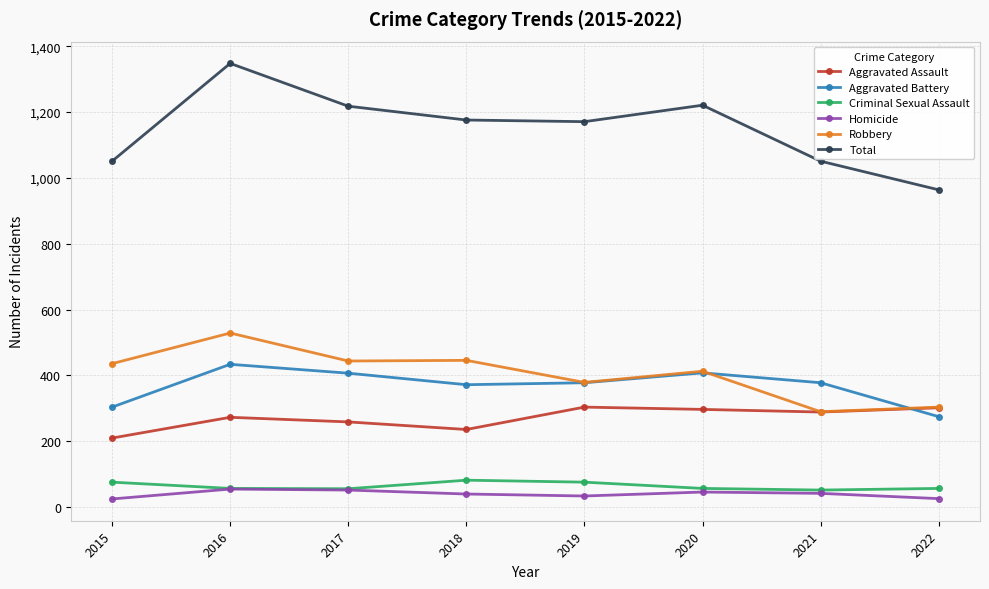

True or false: Criminal Sexual Assault and Aggravated Battery intersect in this chart.

False